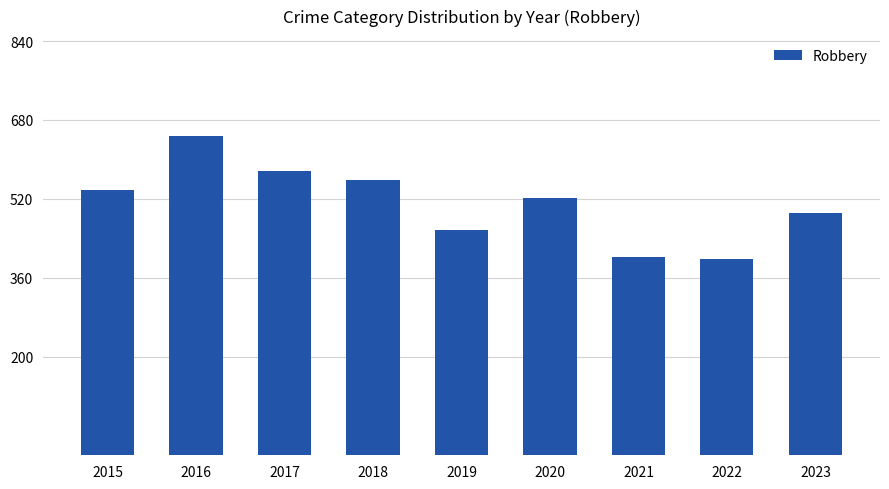

What is the sum of all values?

4589